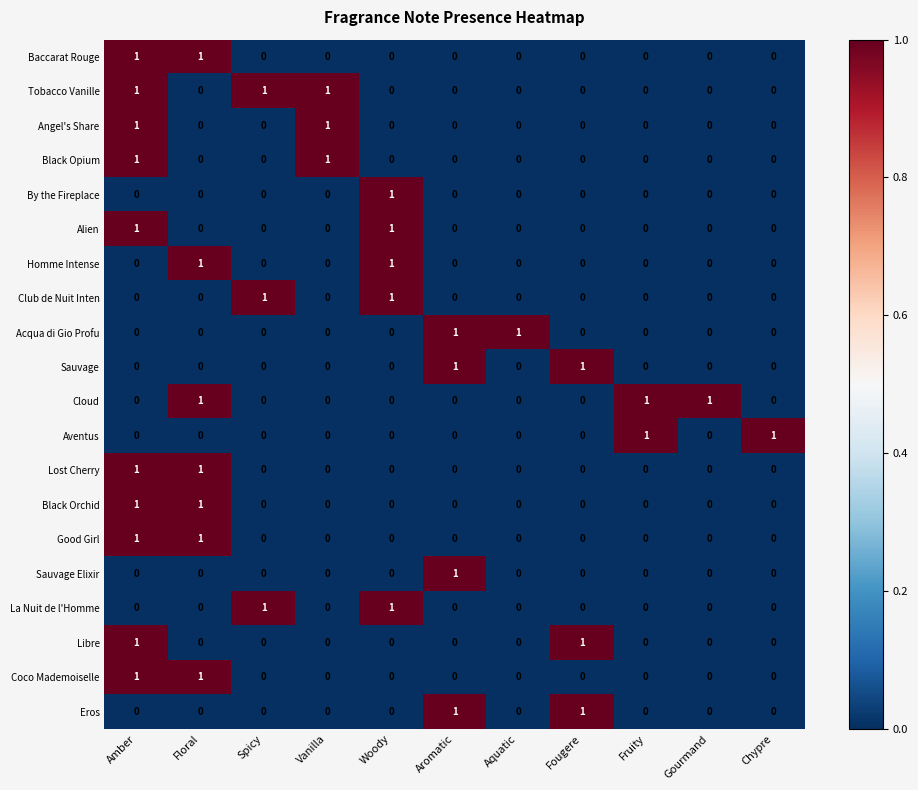

Count the Alien values in the range 0 to 1.

11